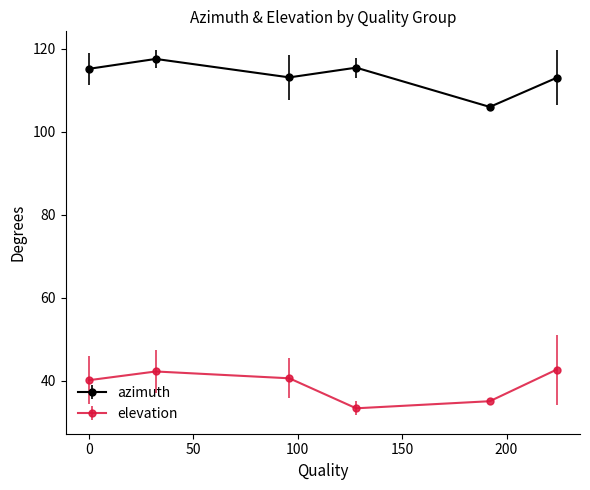

True or false: elevation and azimuth intersect in this chart.

False